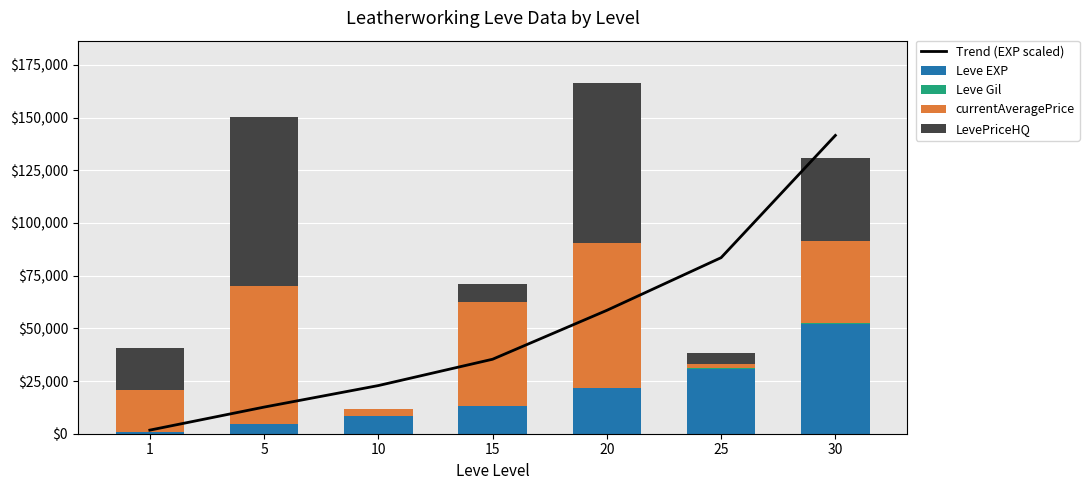

At how many categories does at least one series exceed 96390?

1